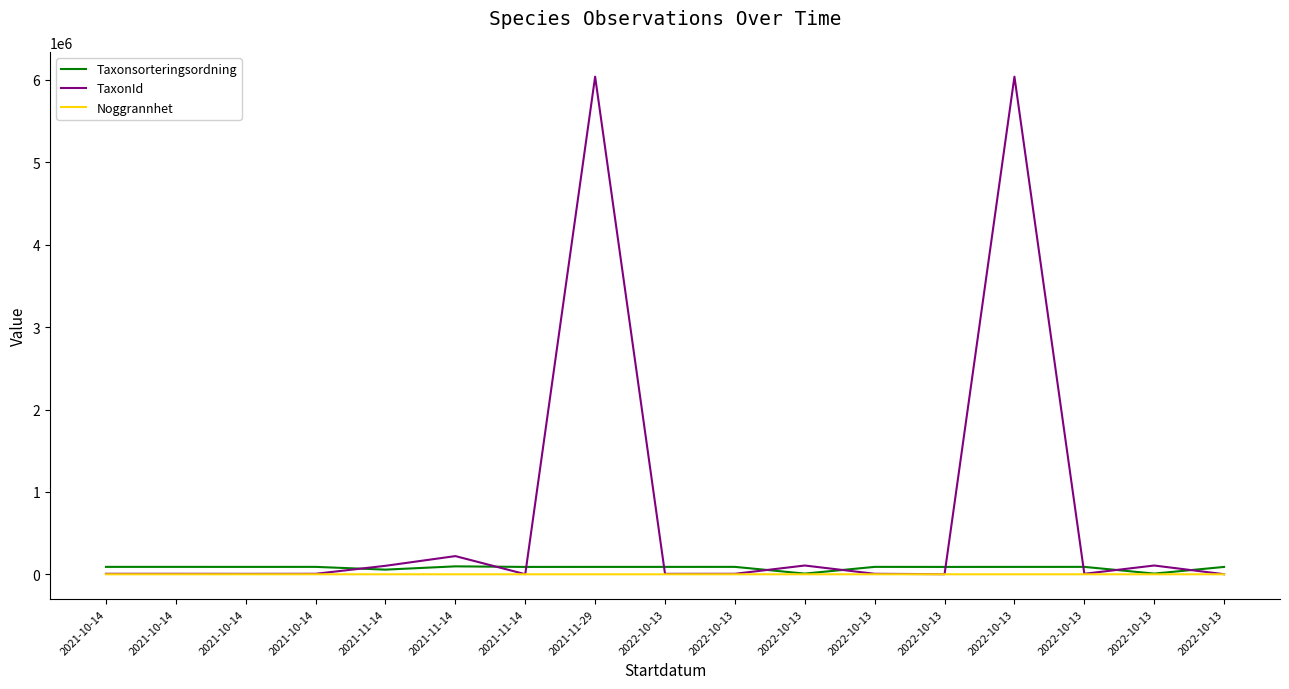

What is the sum of the Noggrannhet values at 2022-10-13 and 2021-11-29?

20